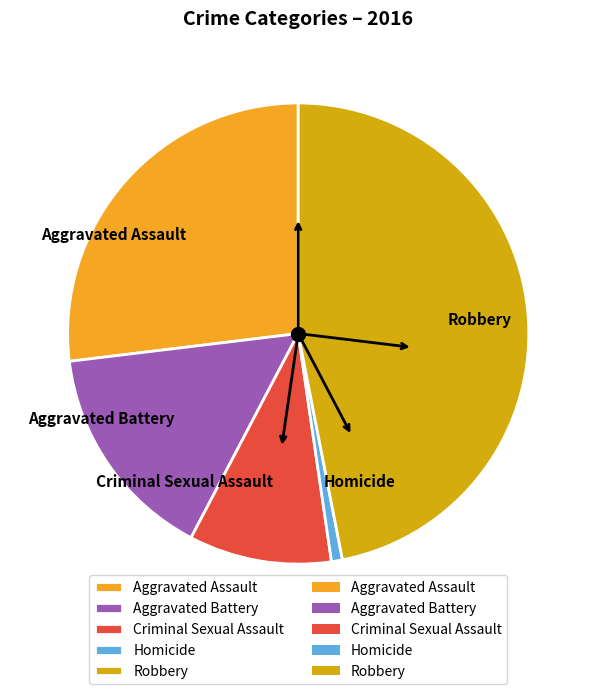

What is the smallest slice in the pie chart?

Homicide